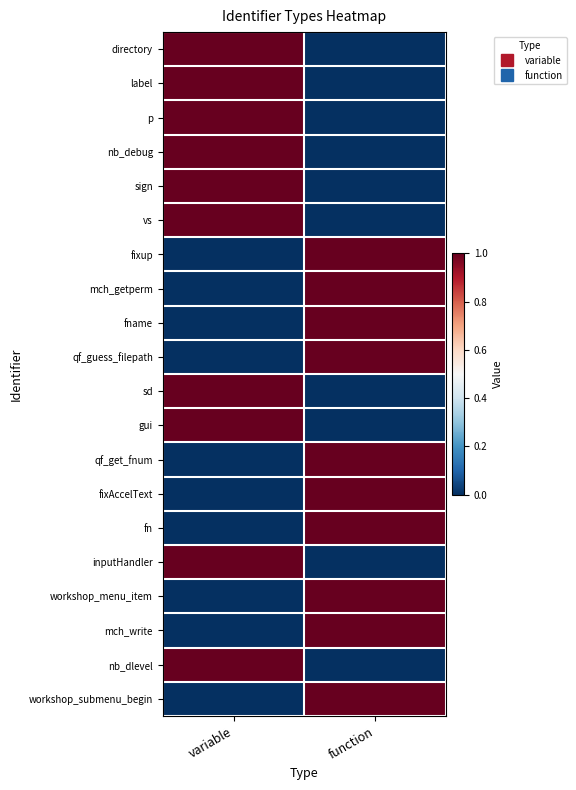

Reading left to right, extract all data points from this chart.

directory: variable=1	function=0
label: variable=1	function=0
p: variable=1	function=0
nb_debug: variable=1	function=0
sign: variable=1	function=0
vs: variable=1	function=0
fixup: variable=0	function=1
mch_getperm: variable=0	function=1
fname: variable=0	function=1
qf_guess_filepath: variable=0	function=1
sd: variable=1	function=0
gui: variable=1	function=0
qf_get_fnum: variable=0	function=1
fixAccelText: variable=0	function=1
fn: variable=0	function=1
inputHandler: variable=1	function=0
workshop_menu_item: variable=0	function=1
mch_write: variable=0	function=1
nb_dlevel: variable=1	function=0
workshop_submenu_begin: variable=0	function=1